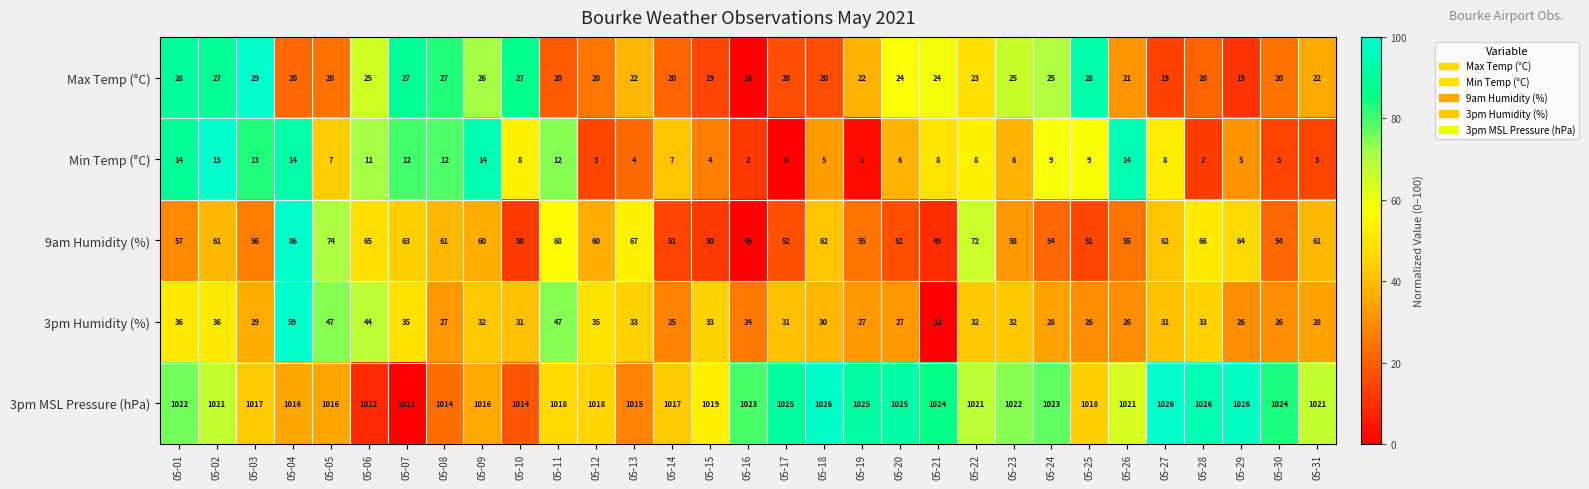

Which series has the largest total across all categories?

3pm MSL Pressure (hPa)